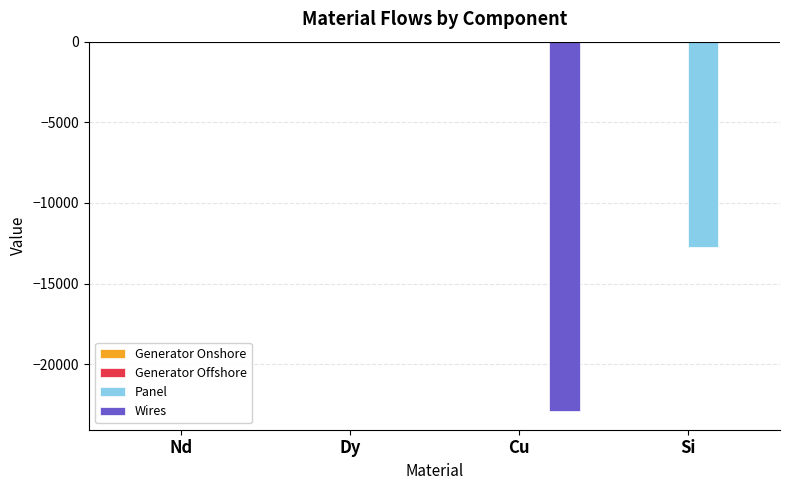

Is it true that Panel equals -5230.5 at Si?

False